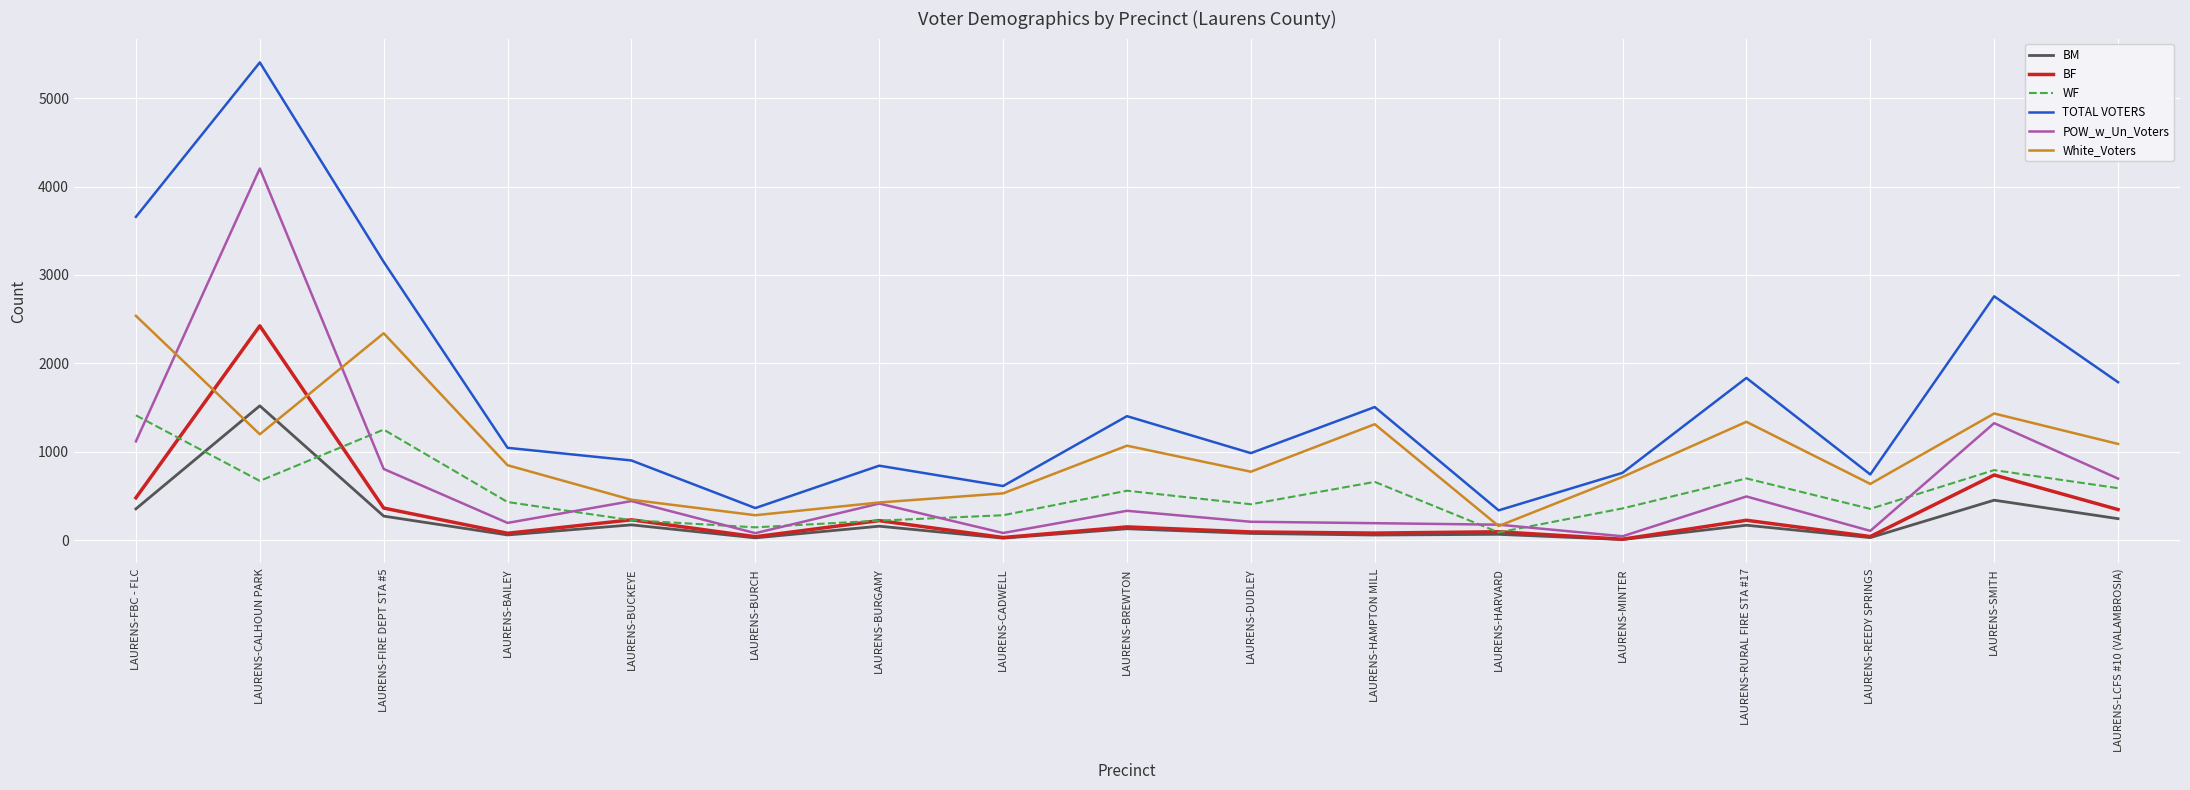

How many values in the WF series are below 433?

8